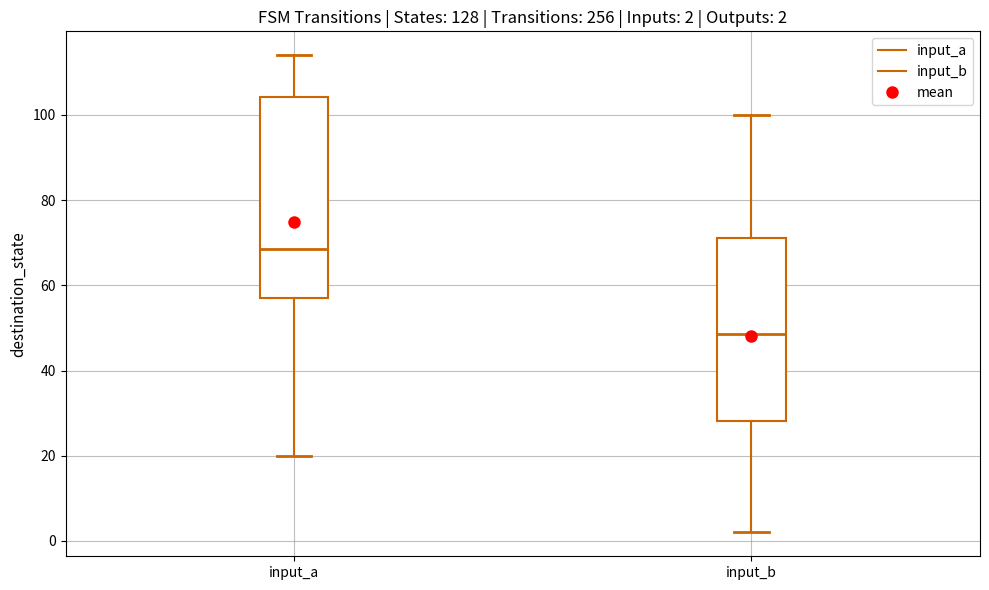

Which box has the highest median line?

input_a